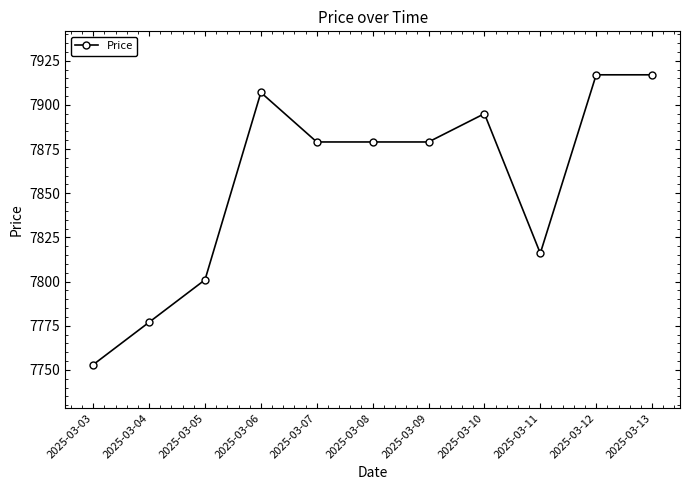

What is the difference between the maximum and second lowest values?

140